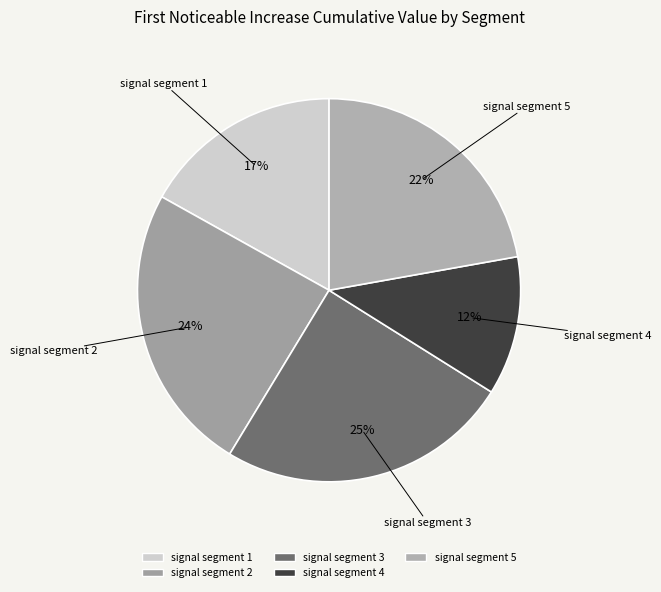

Does any single category account for the majority?

No